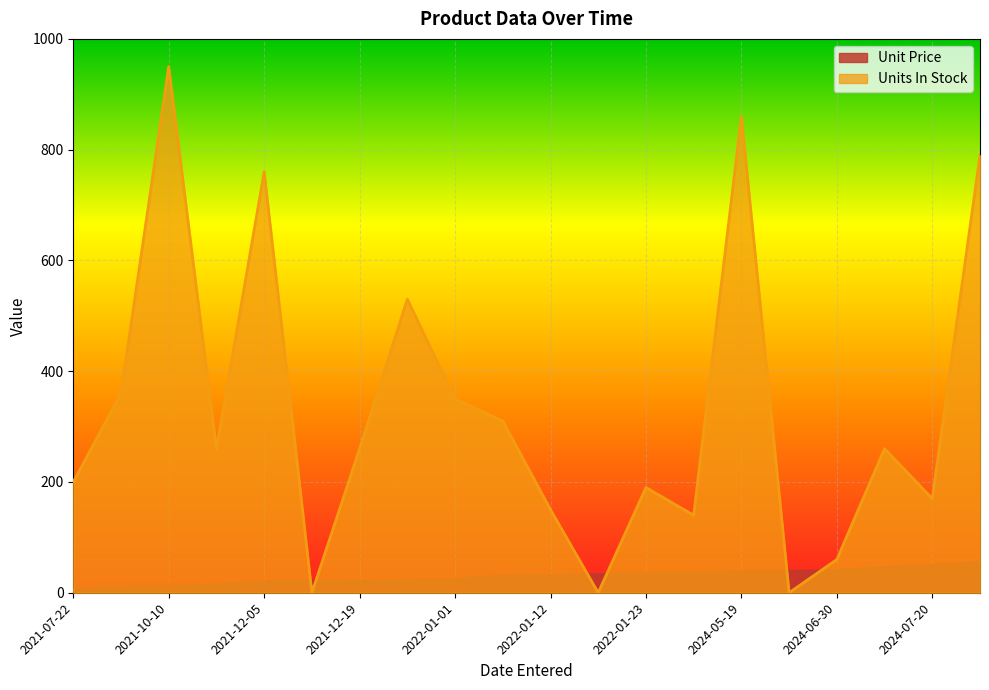

Is the value of Unit Price at 2021-12-15 greater than the value of Units In Stock at 2022-01-23?

No